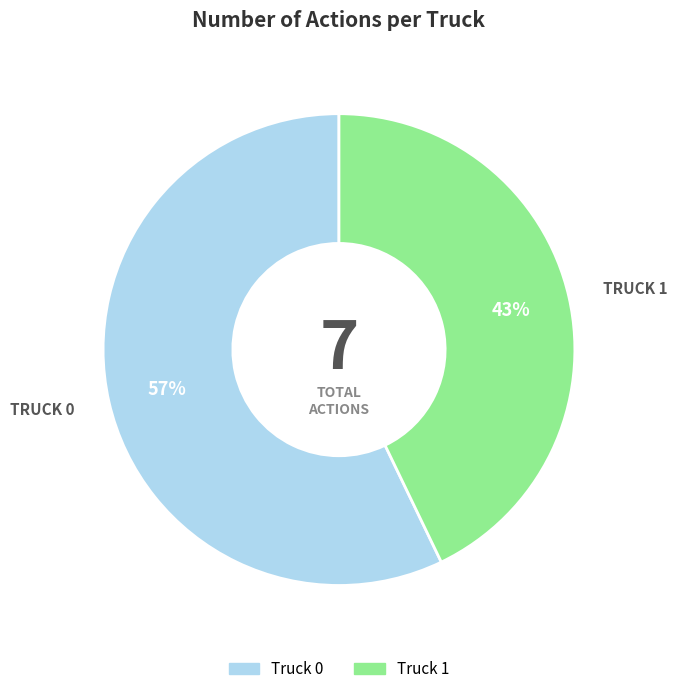

Which category accounts for the majority?

Truck 0